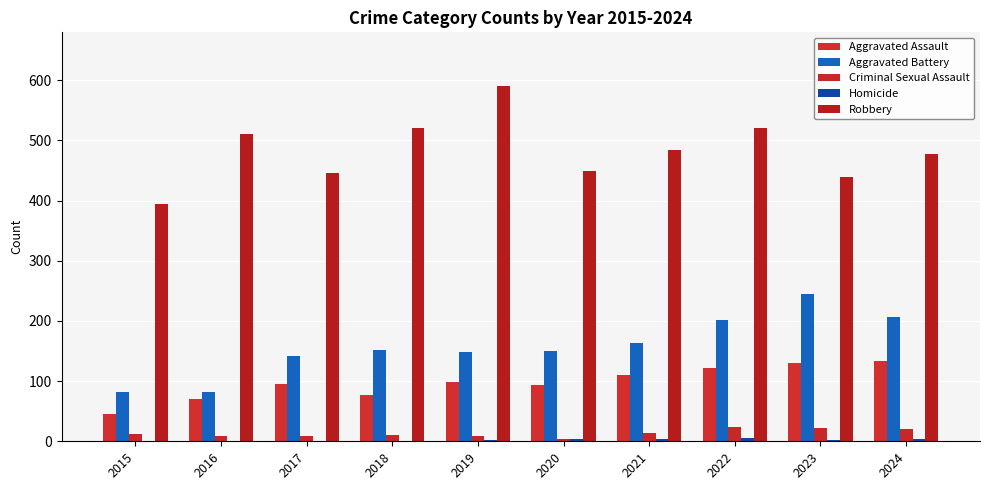

Is it true that Aggravated Battery equals 72 at 2021?

False